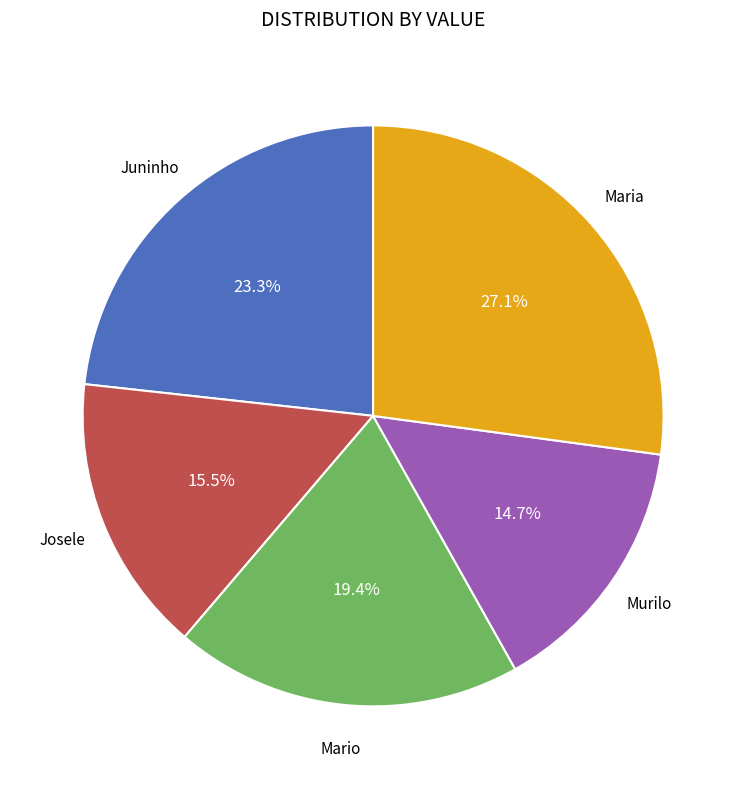

To the nearest percent, what is the difference between the largest and smallest slice percentages?

12%